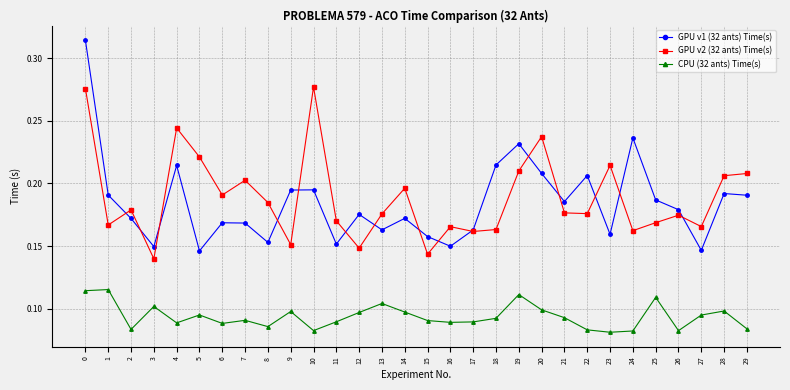

Is the value of CPU (32 ants) Time(s) at 6 greater than the value of GPU v2 (32 ants) Time(s) at 8?

No